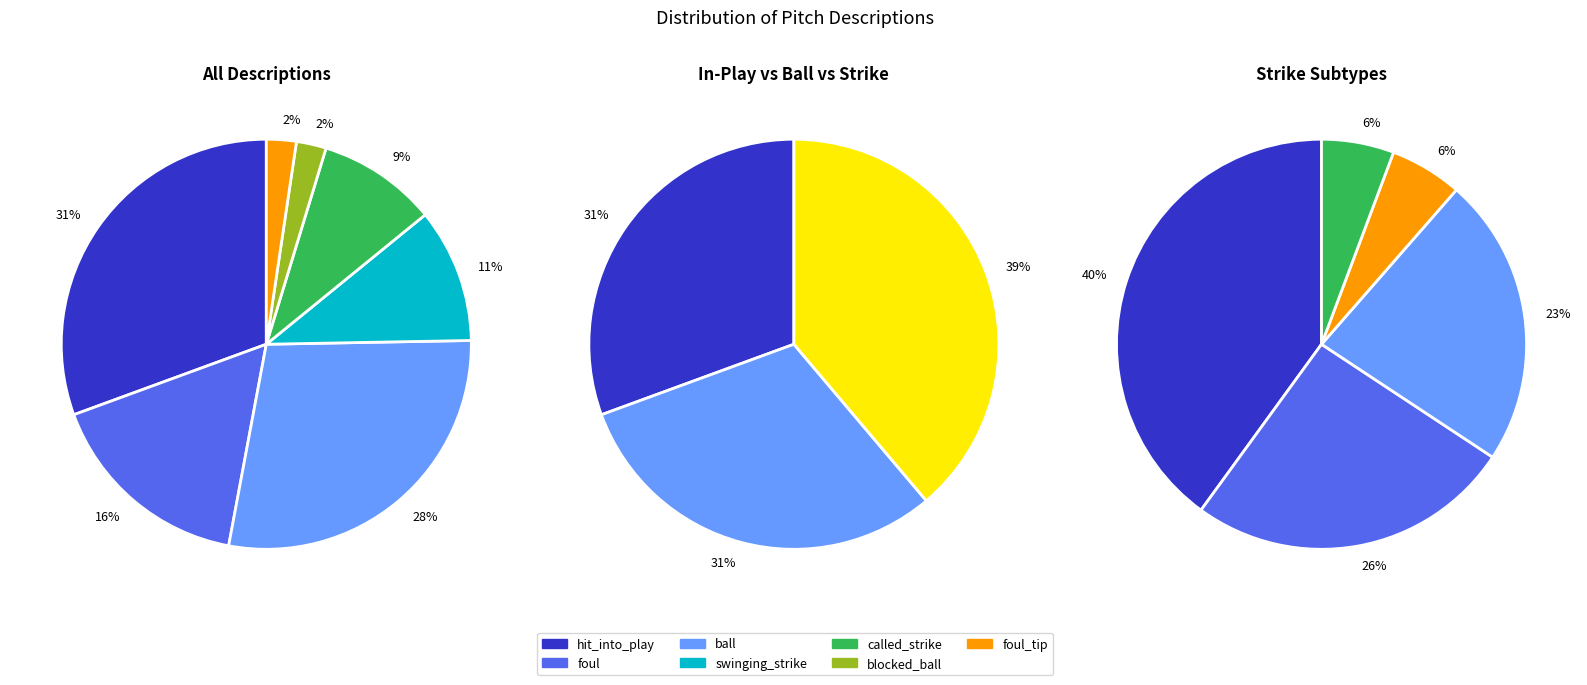

Do ball and called_strike together represent more than half of the pie?

No